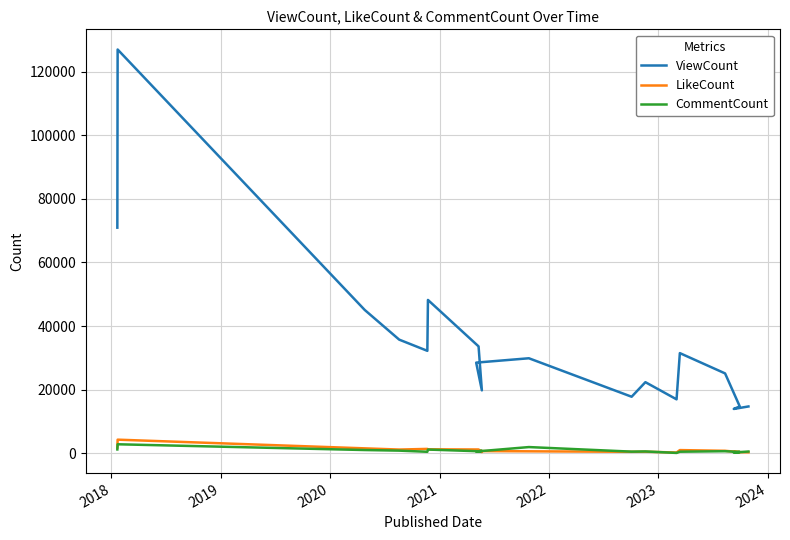

How many interior local peaks does the ViewCount series have?

5